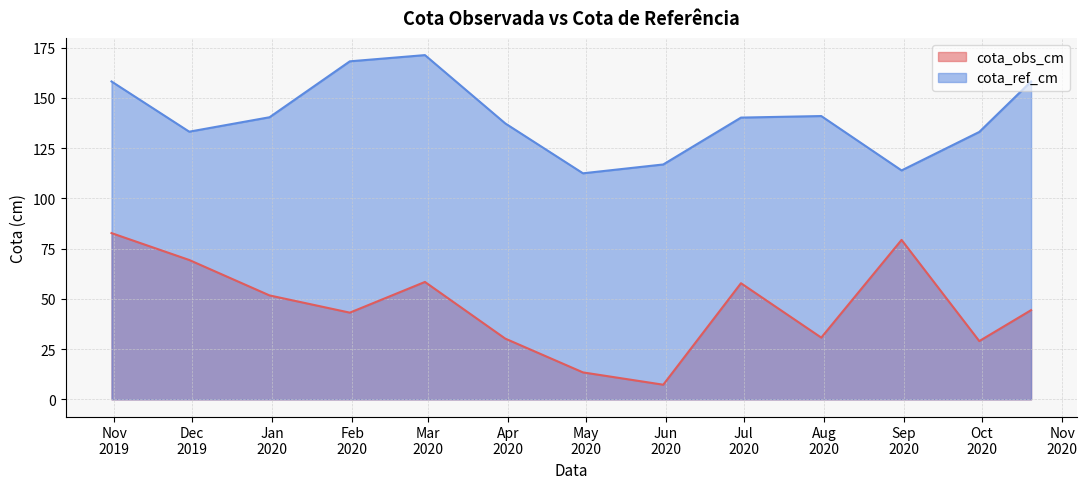

Does the chart have visible grid lines?

Yes